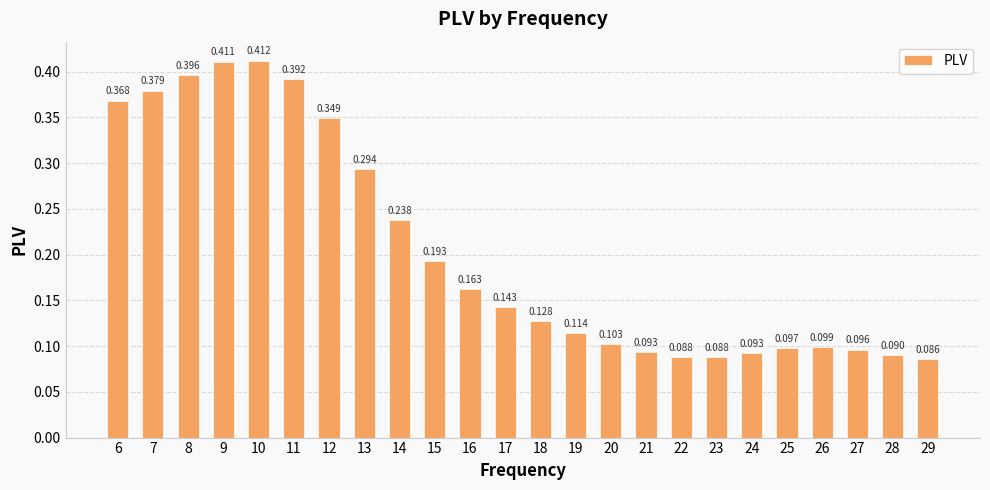

Reading right to left, list all the values displayed in this chart.

29=0.1	28=0.1	27=0.1	26=0.1	25=0.1	24=0.1	23=0.1	22=0.1	21=0.1	20=0.1	19=0.1	18=0.1	17=0.1	16=0.2	15=0.2	14=0.2	13=0.3	12=0.3	11=0.4	10=0.4	9=0.4	8=0.4	7=0.4	6=0.4